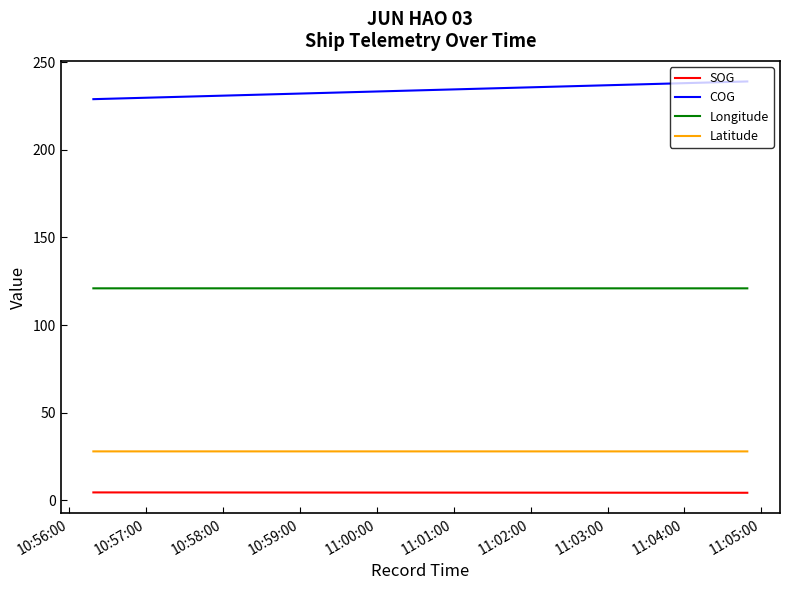

At how many categories does at least one series exceed 137?

5